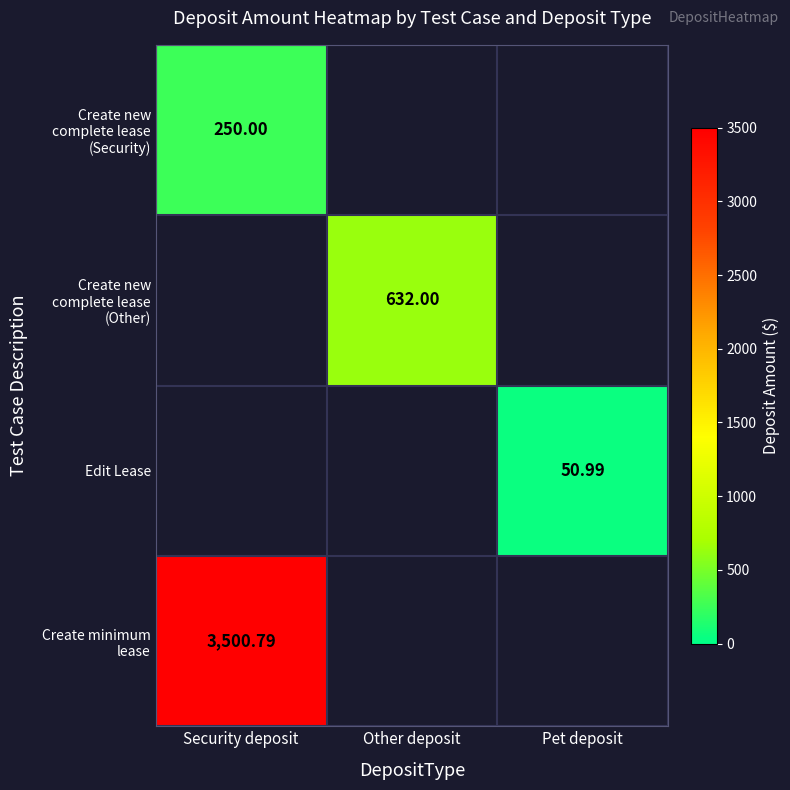

The Create minimum lease series shows 6093.9 at Security deposit. True or false?

False